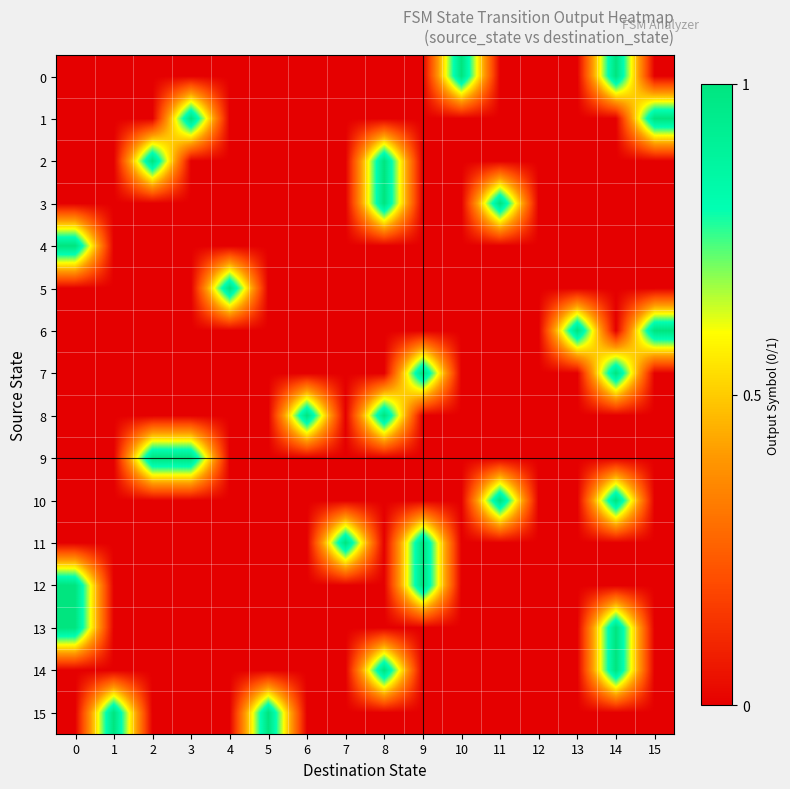

At which category is the sum across all series the highest?

14